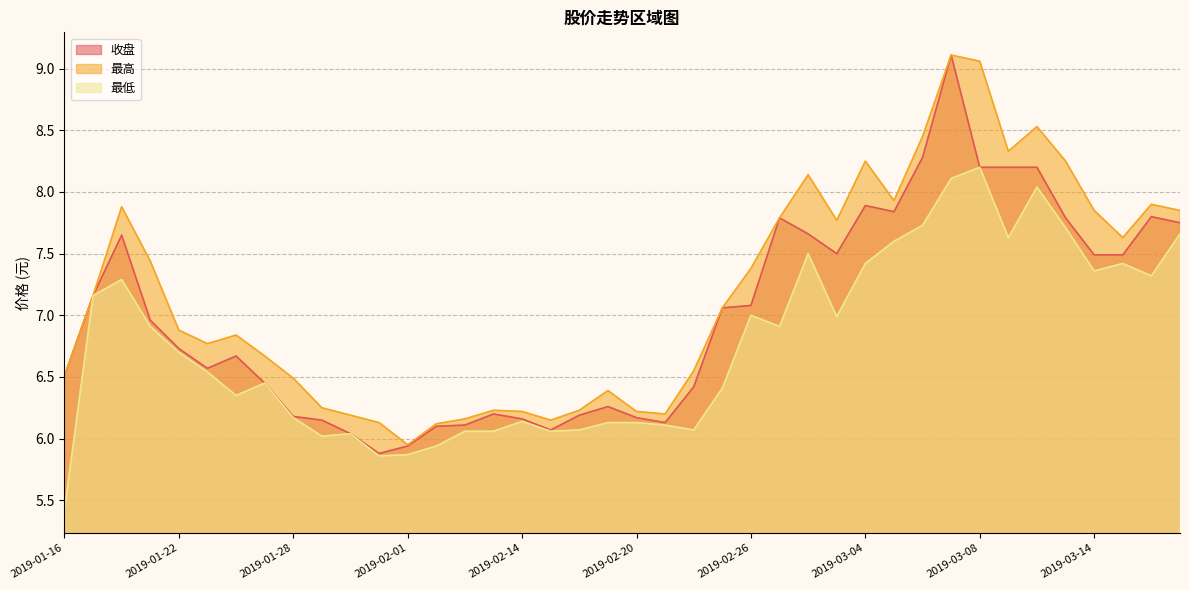

What is the maximum value for 收盘?

9.1